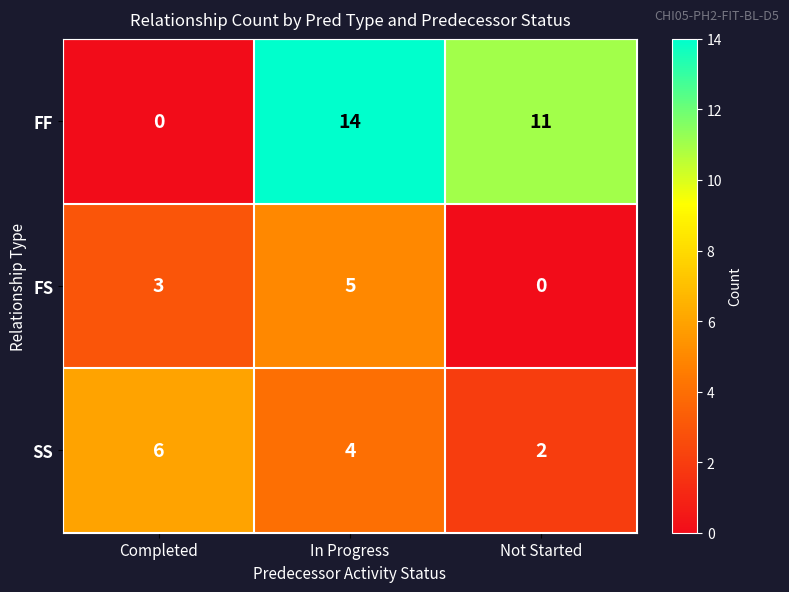

Reading left to right, transcribe all the data shown in this chart.

FF: 0	14	11
FS: 3	5	0
SS: 6	4	2